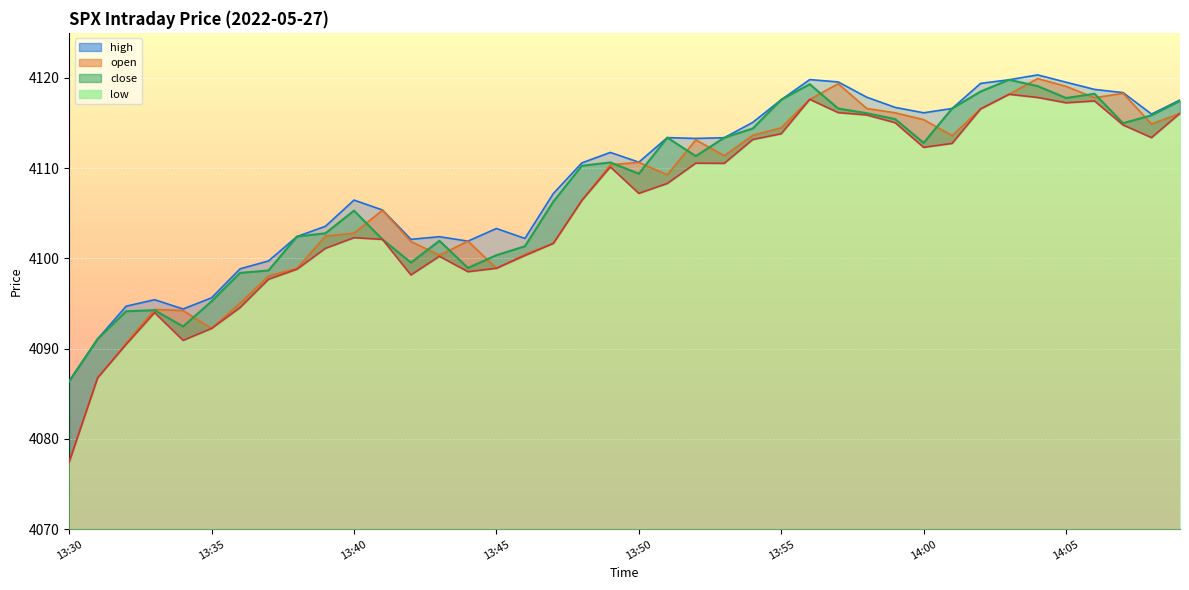

How many data points in low are above 4108?

20